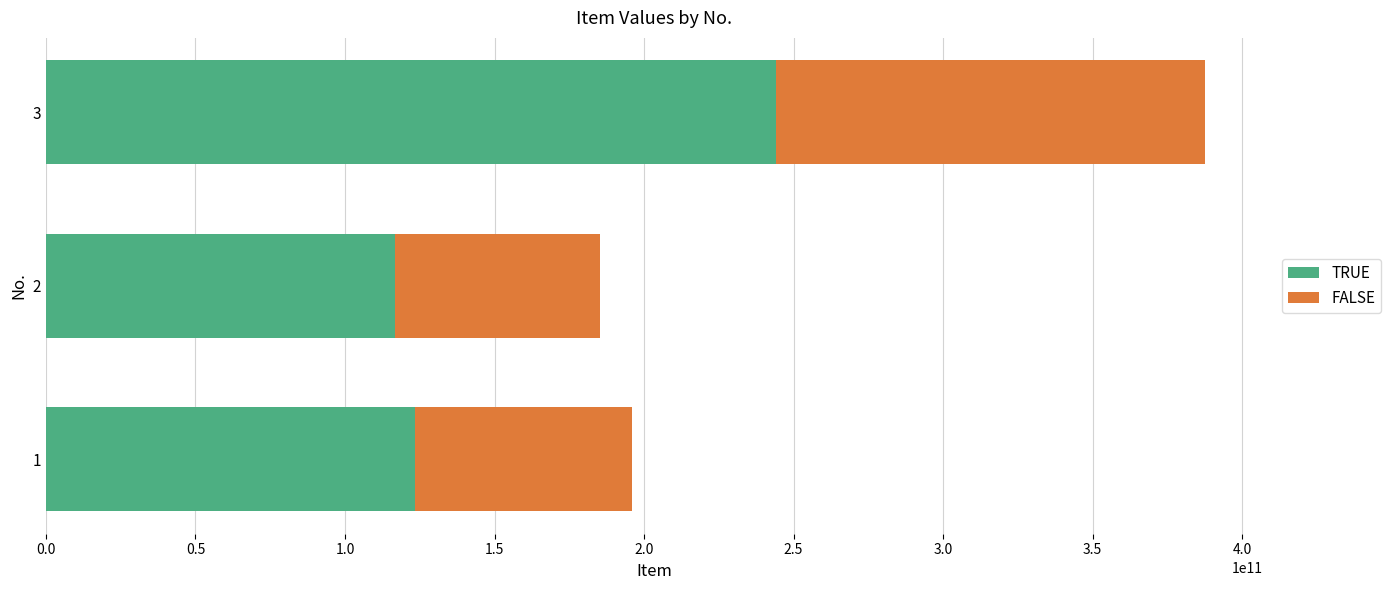

What is the sum of the TRUE values at 1 and 2?

240036724282.3